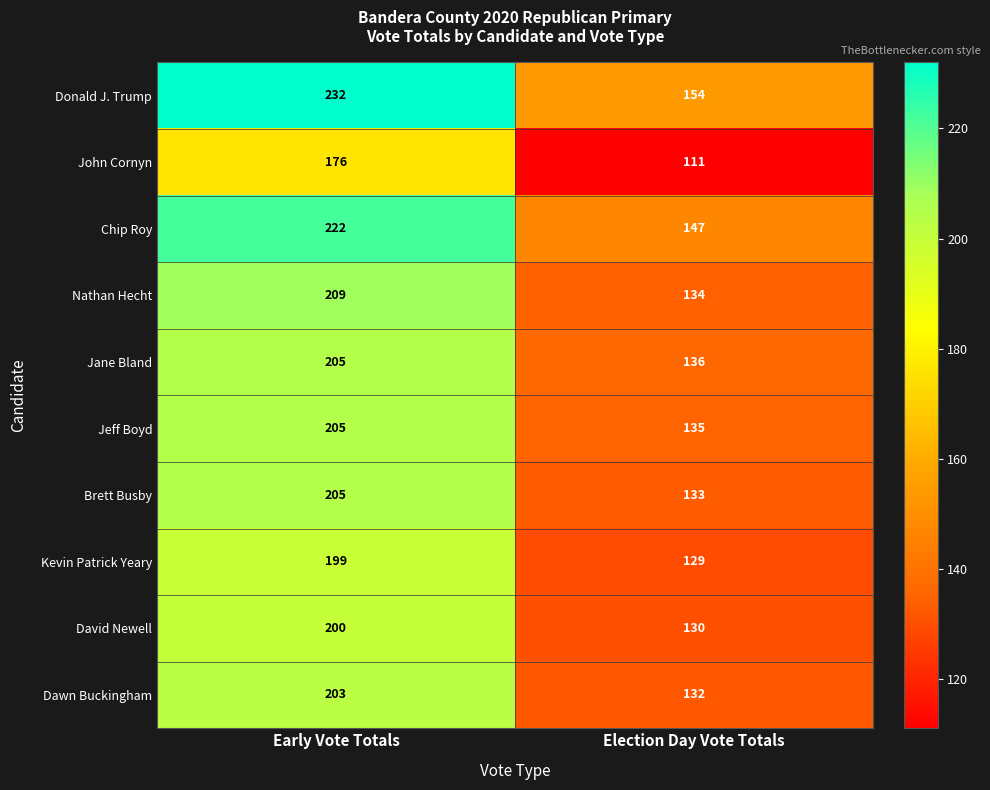

Which series has the largest total across all categories?

Donald J. Trump